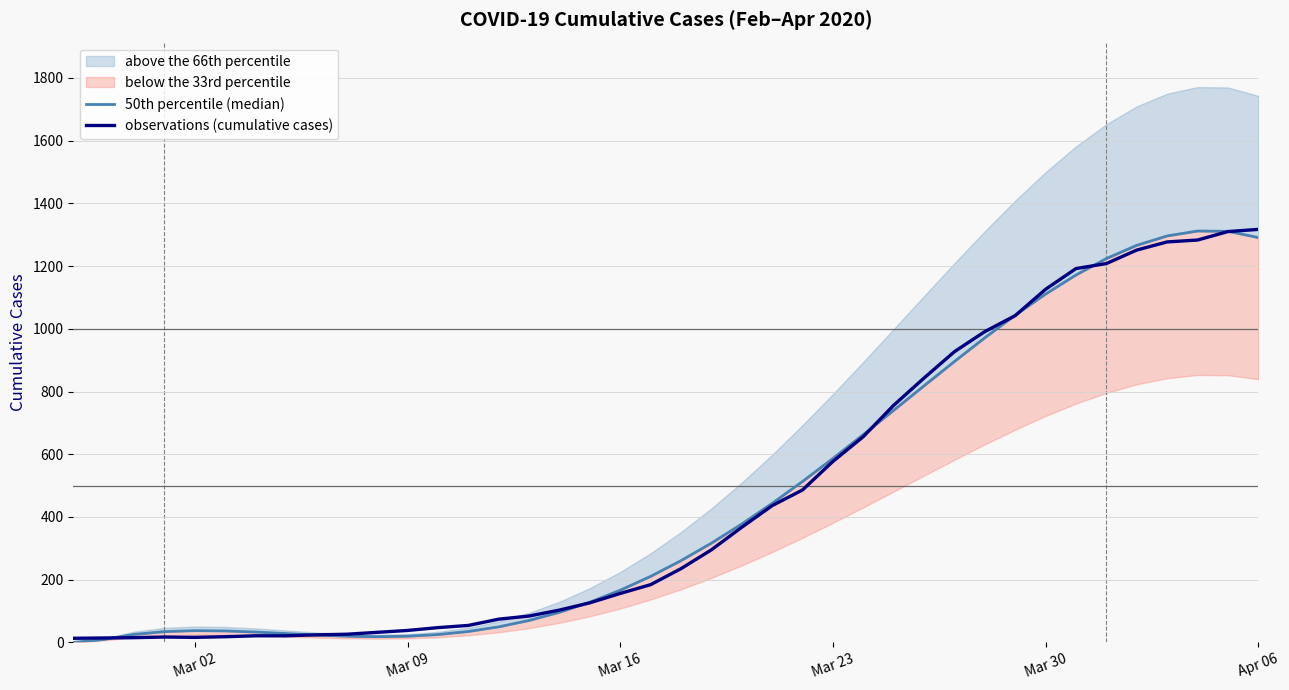

What is the average value of the observations (cumulative cases) series?

466